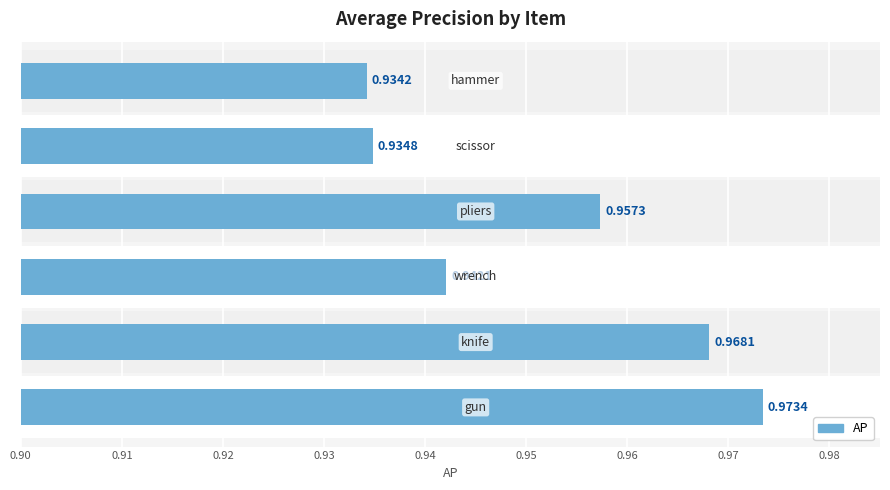

Are the bars horizontal?

Yes